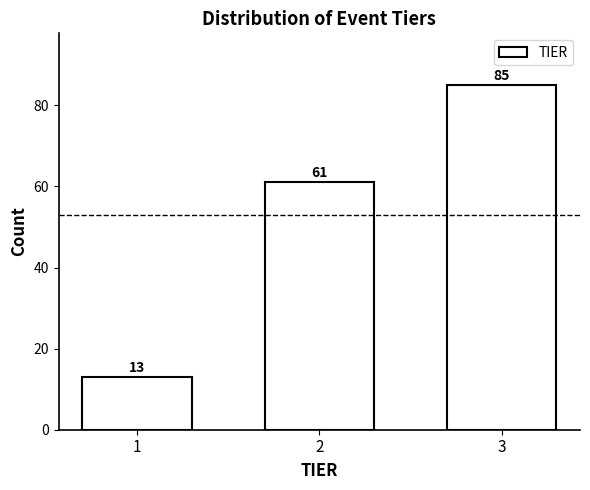

Reading left to right, what are all the values shown in this chart?

1=13	2=61	3=85